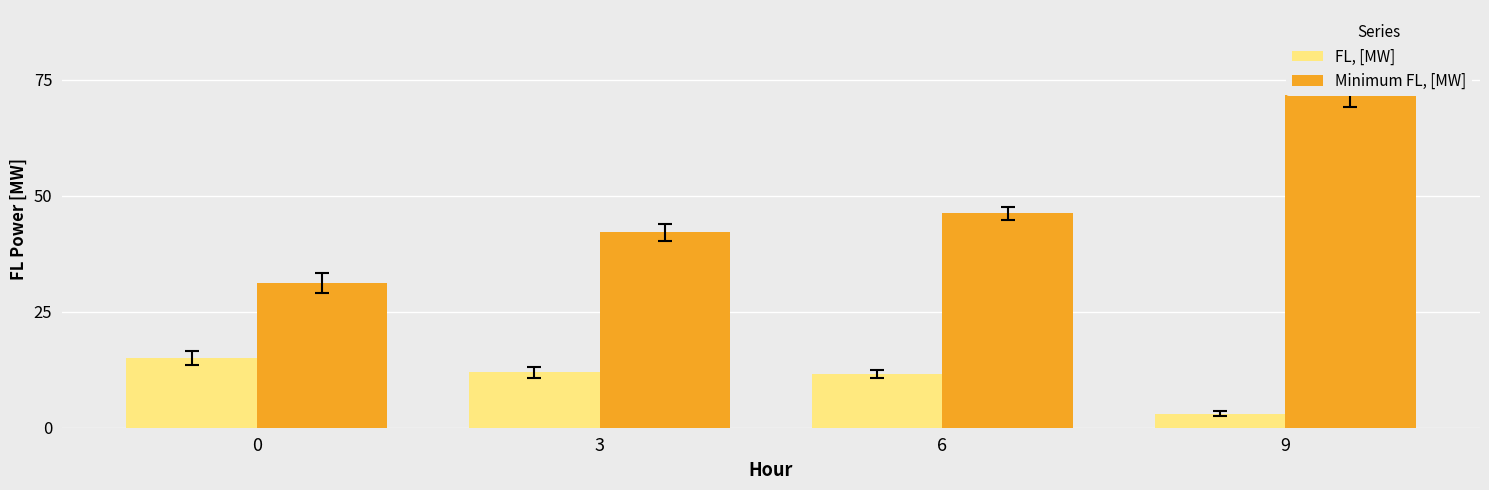

At which category does the chart reach its peak across all series?

9